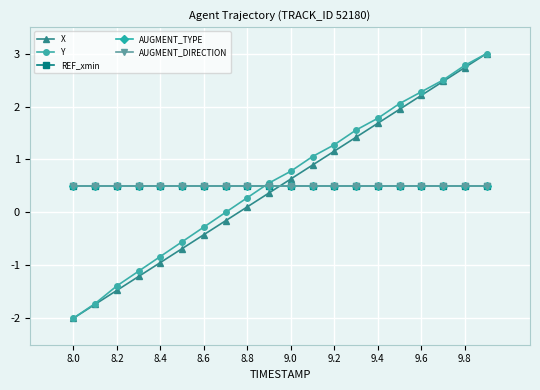

What is the lowest value of the X series?

-2.0